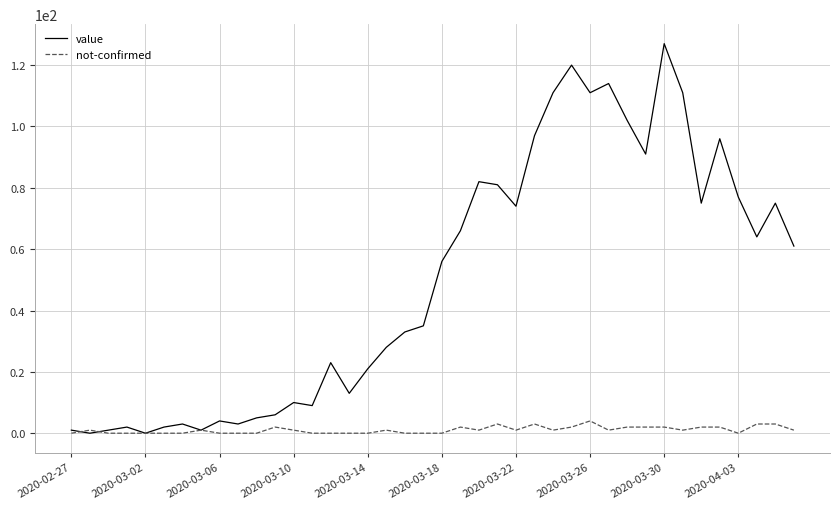

How many lines are shown in the chart?

2